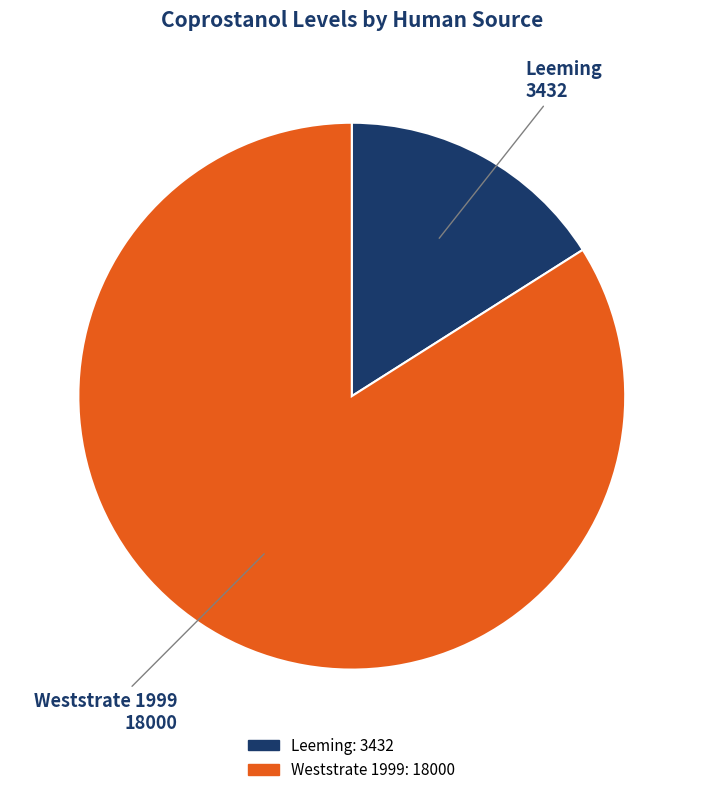

True or false: Leeming accounts for 8% of the total.

False